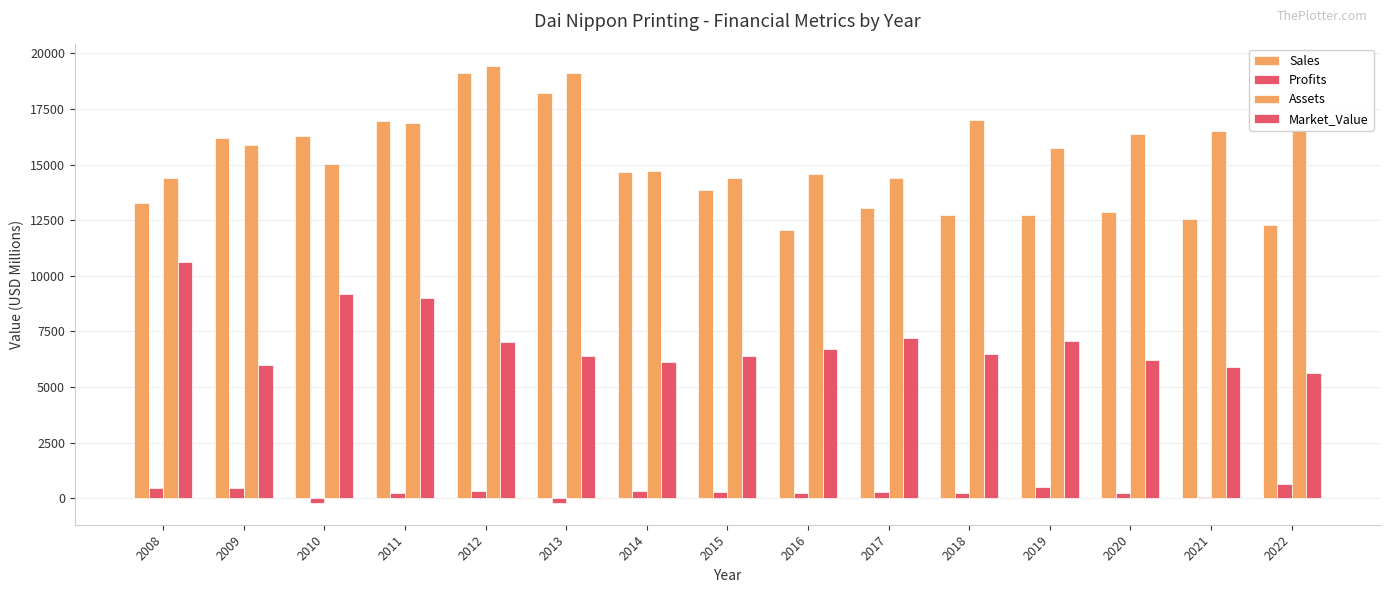

Does the chart contain stacked bars?

No